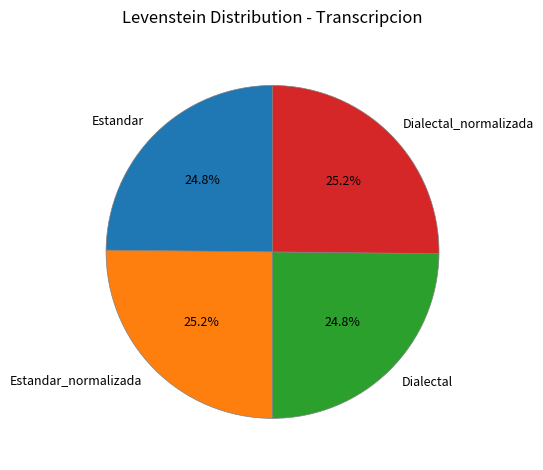

What portion of the pie excludes Estandar?

75.2%